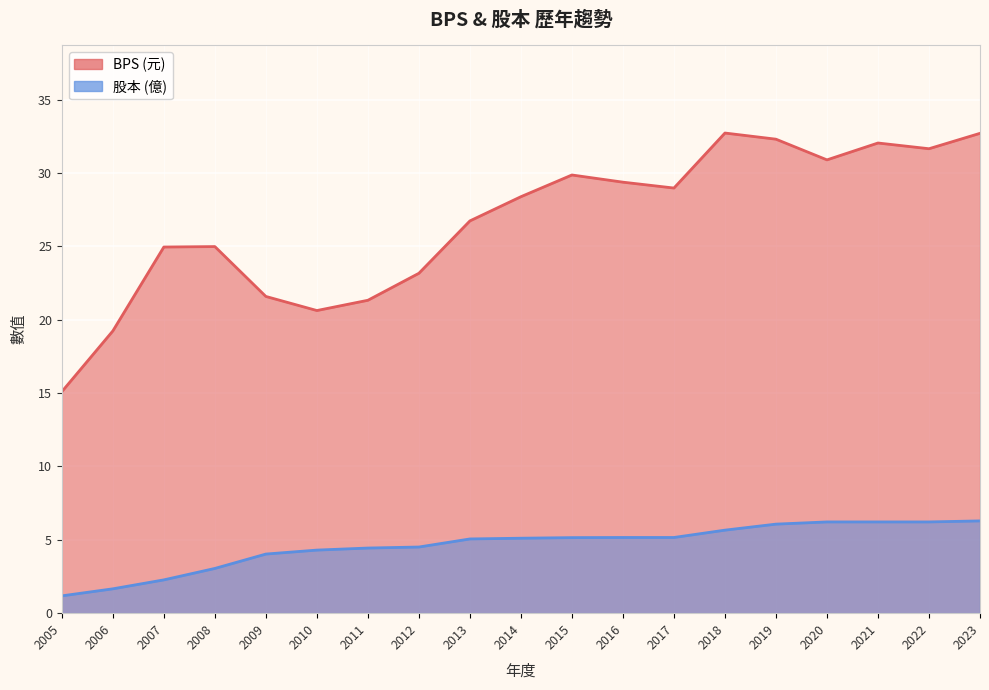

At which category is the sum across all series the highest?

2023